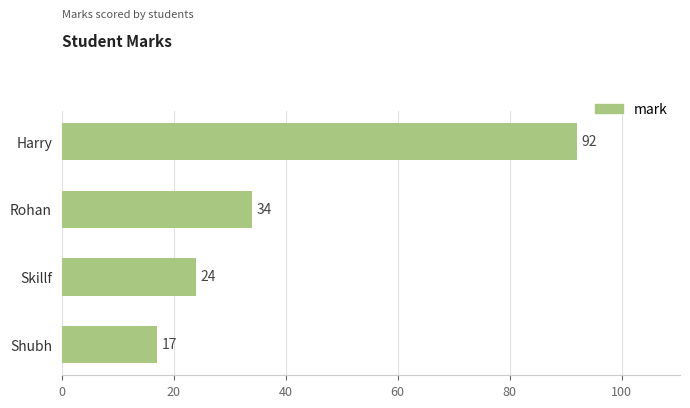

At which category does the chart reach its minimum across all series?

Shubh